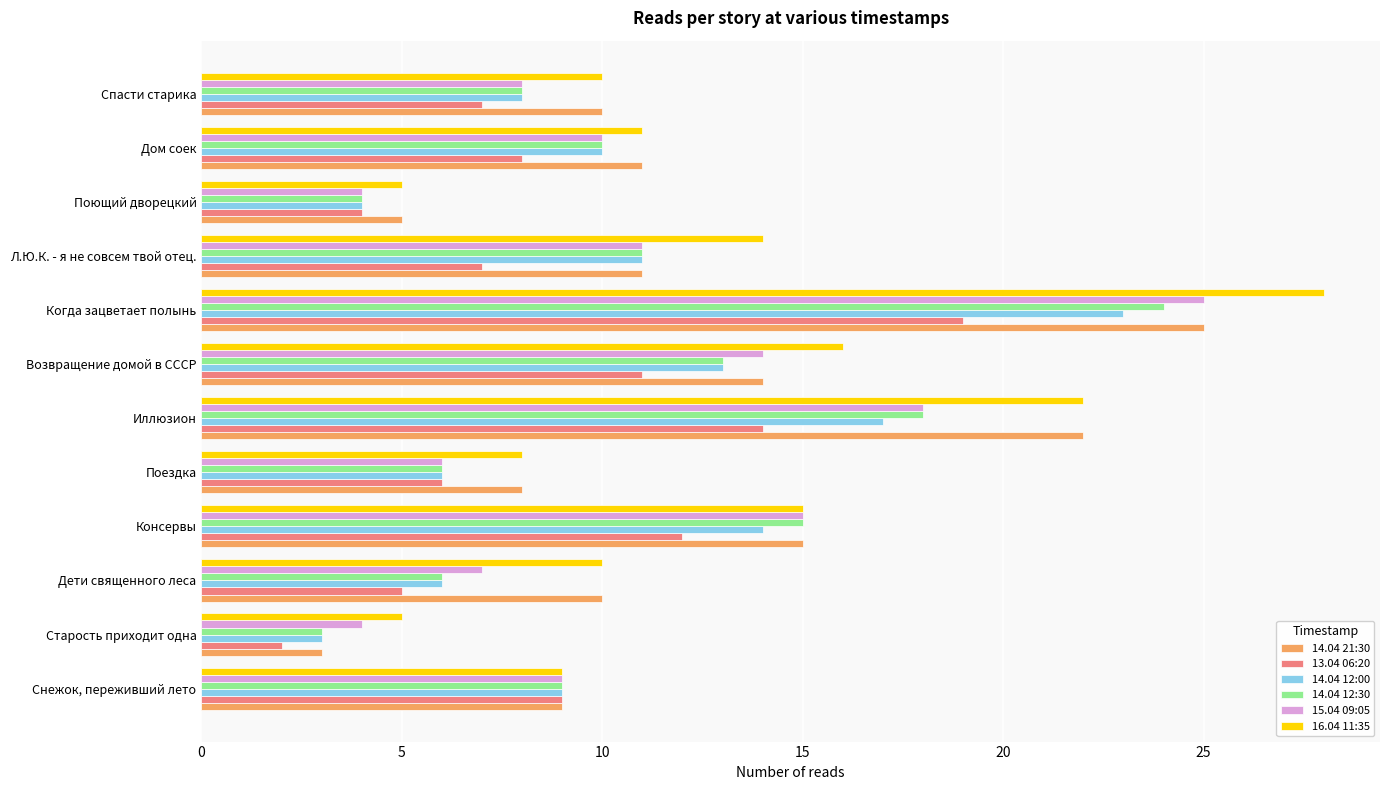

Is it true that 14.04 12:30 equals 6 at Дети священного леса?

True